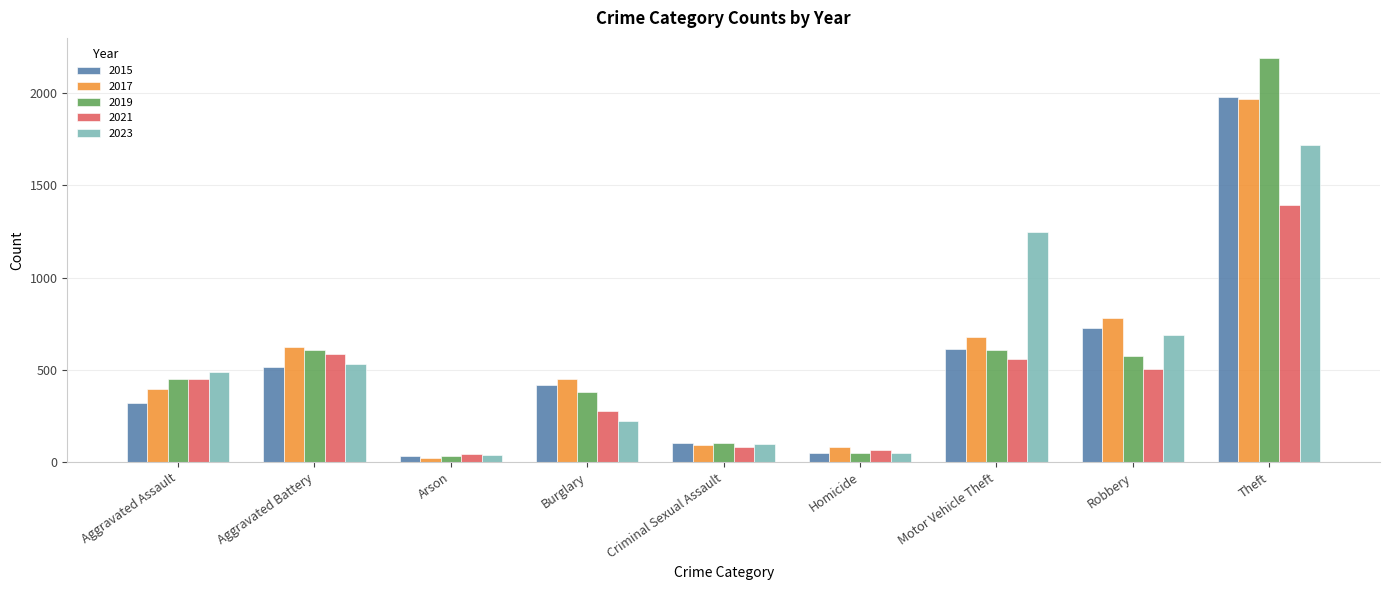

What is the spread (max minus min) of values at Theft?

798